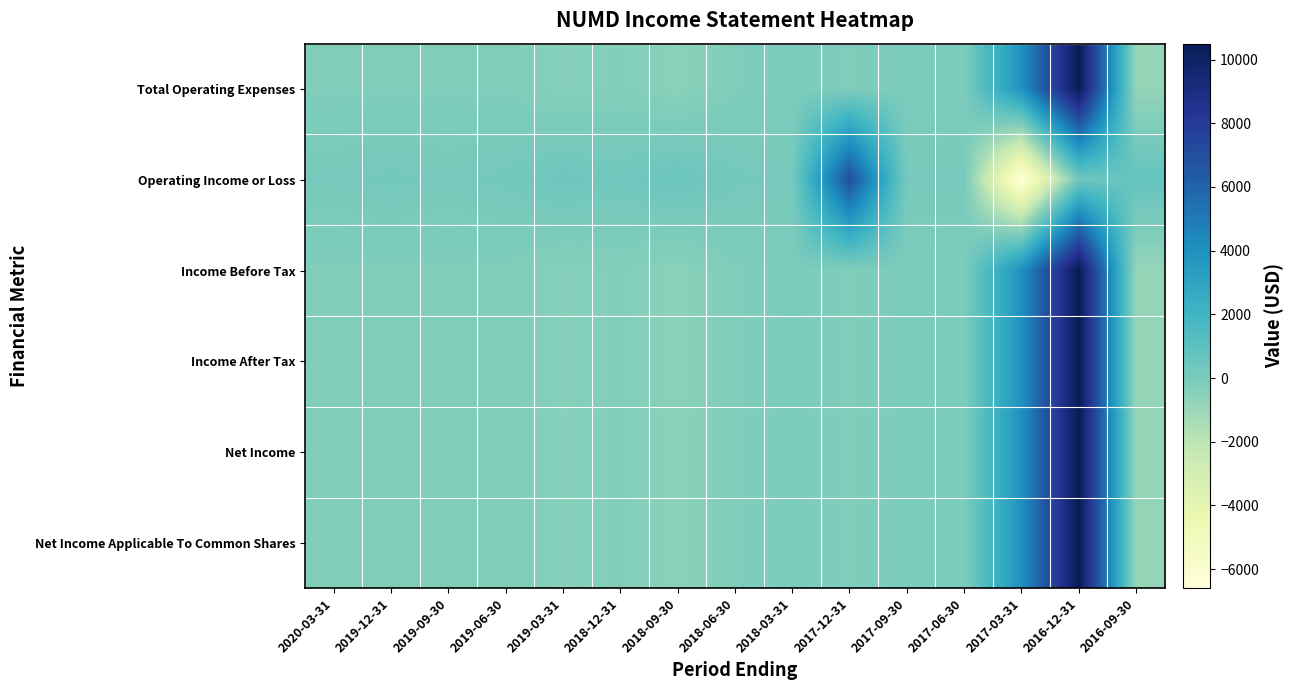

Rank the series by their maximum value, from lowest to highest.

Operating Income or Loss, Total Operating Expenses, Income Before Tax, Income After Tax, Net Income, Net Income Applicable To Common Shares